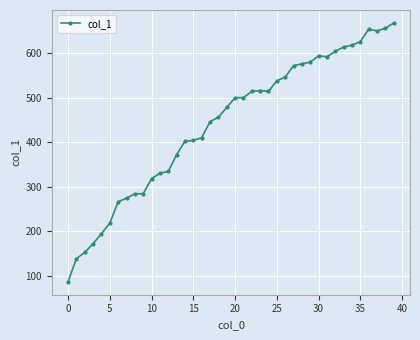

What is the greatest value displayed?

668